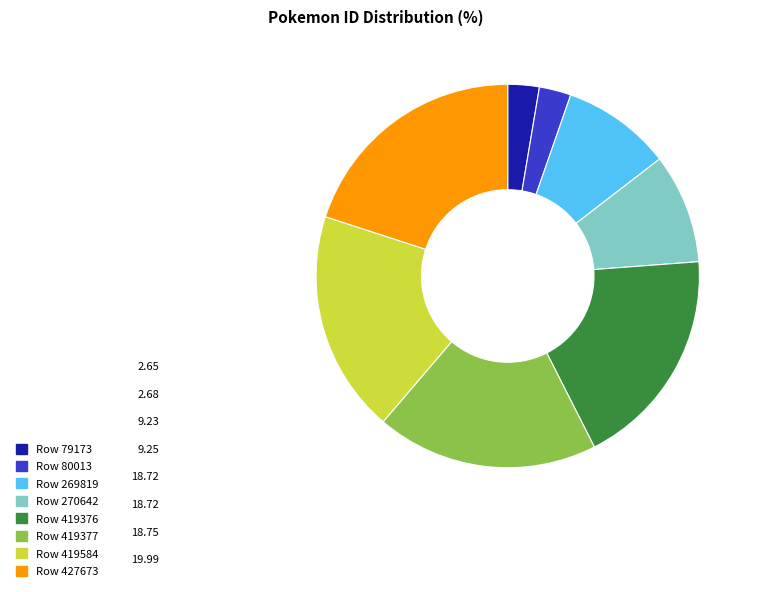

The Row 419584 slice represents 19% of the pie. True or false?

True